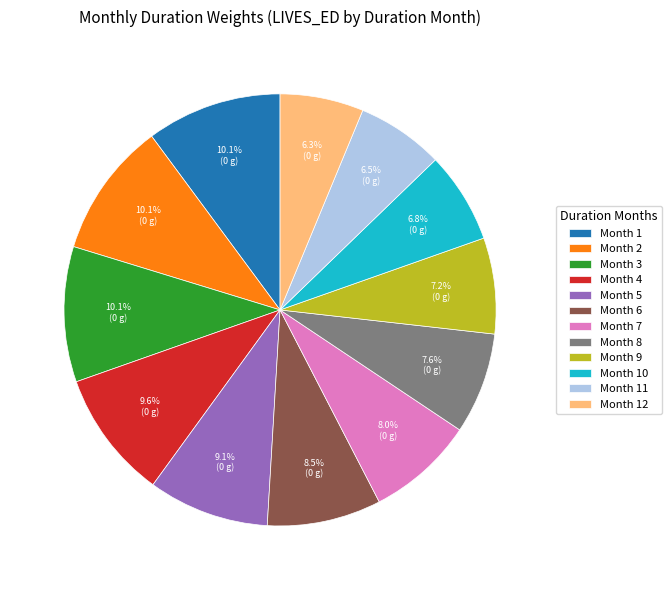

Does any single category account for the majority?

No